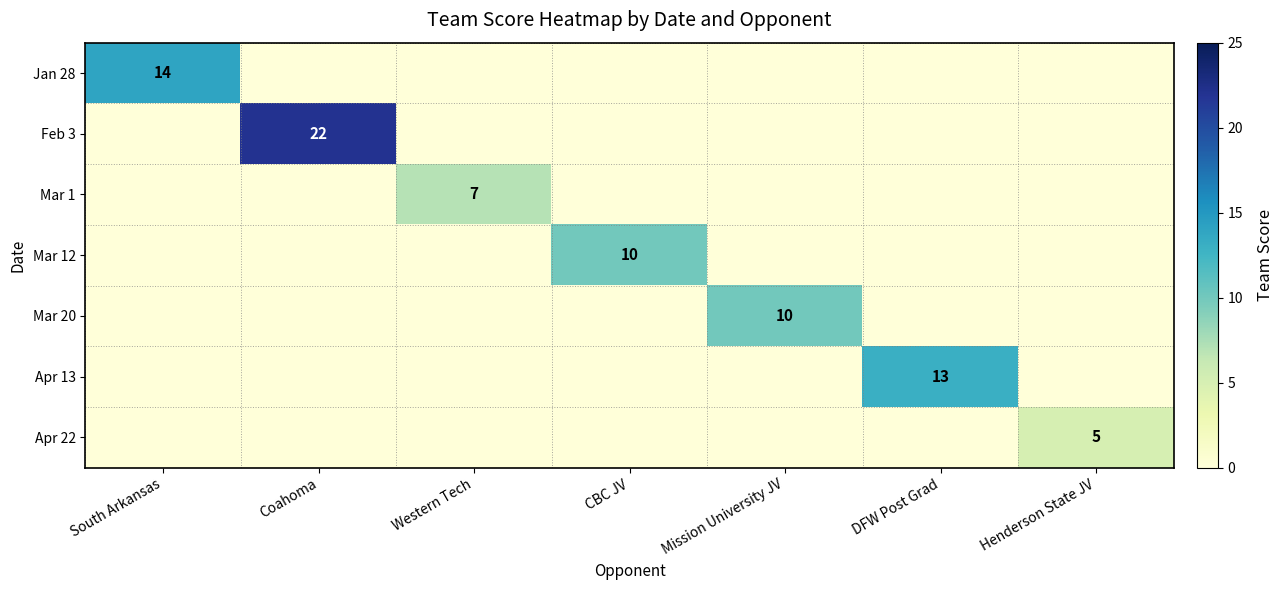

The Apr 13 series shows 13 at DFW Post Grad. True or false?

True